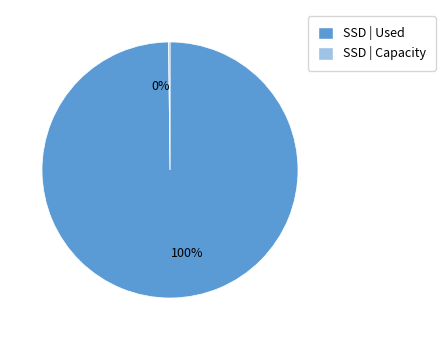

To the nearest percent, what percentage of the pie is SSD | Used?

100%